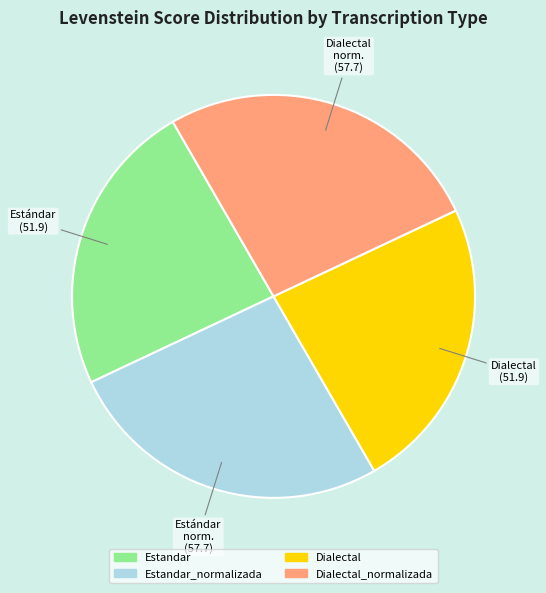

Which has a higher value, Dialectal_normalizada or Estandar?

Dialectal_normalizada